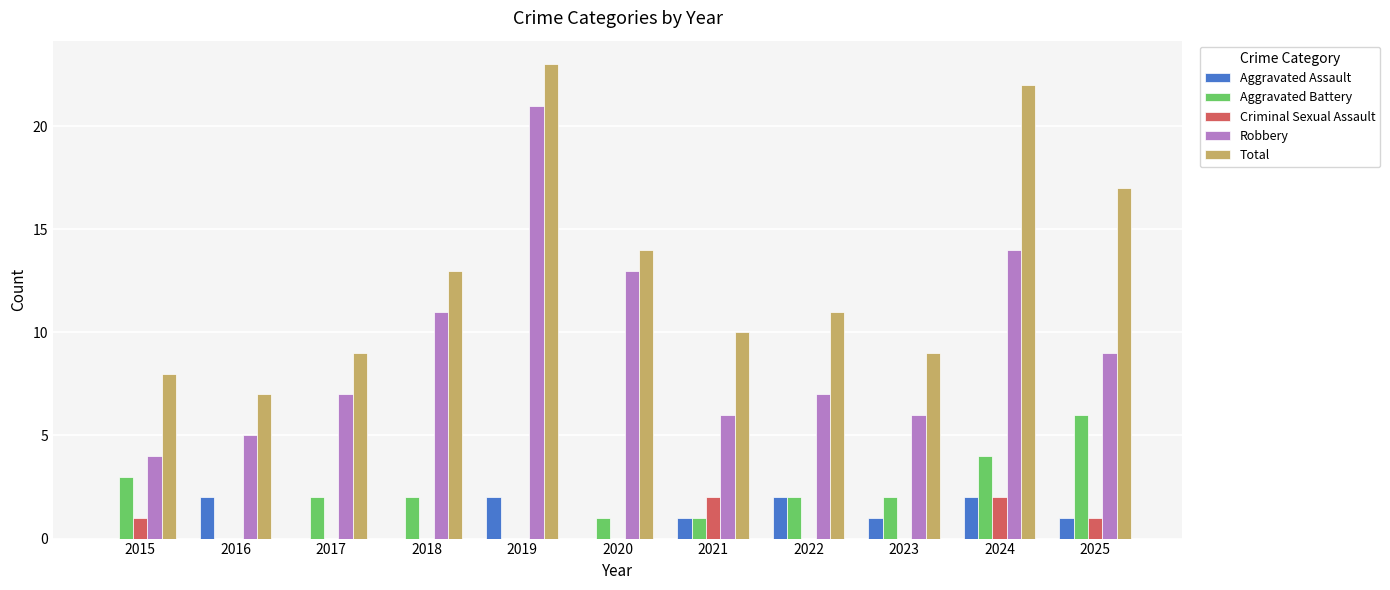

What are all the series names shown in the legend?

Aggravated Assault, Aggravated Battery, Criminal Sexual Assault, Robbery, Total